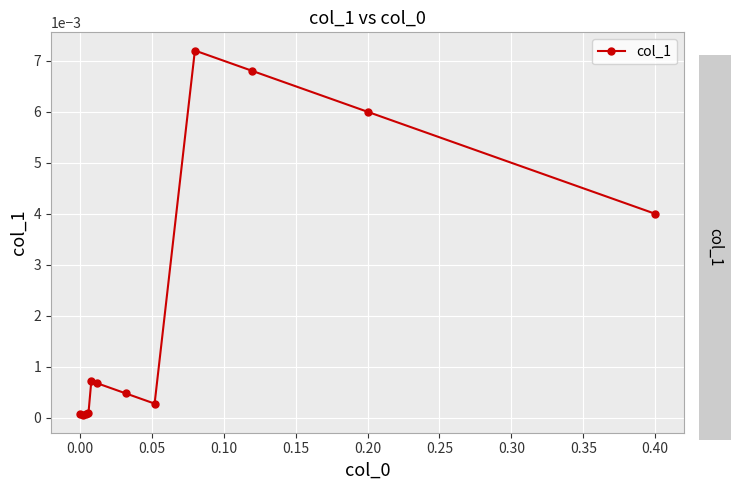

True or false: the data has more than 1 interior local peaks.

True